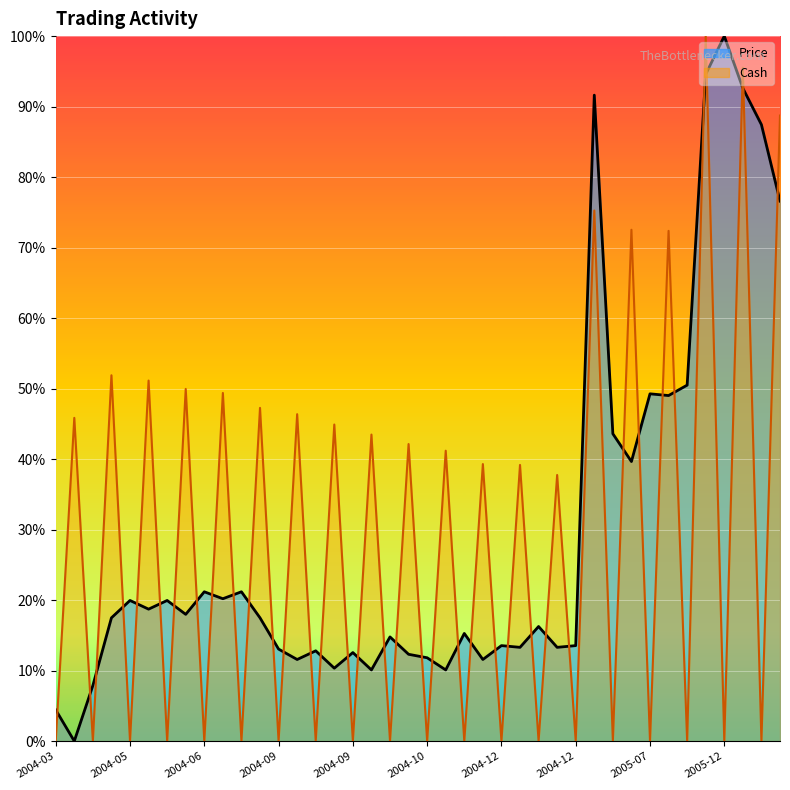

Is the value of Cash at 2004-05-28 greater than the value of Price at 2004-12-17?

No